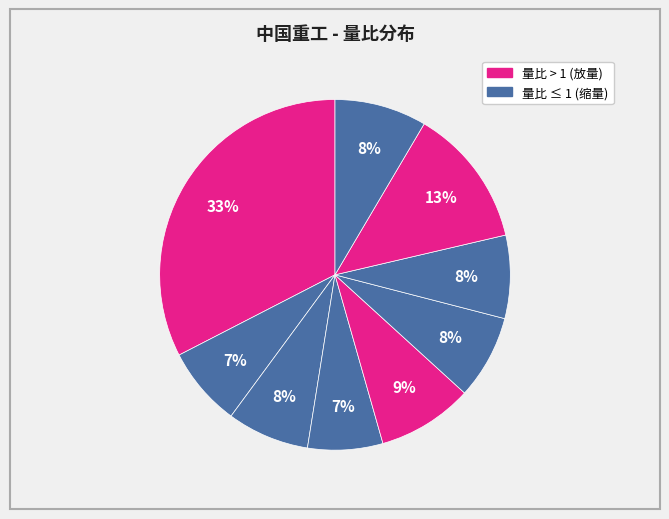

How many segments does this pie chart have?

9